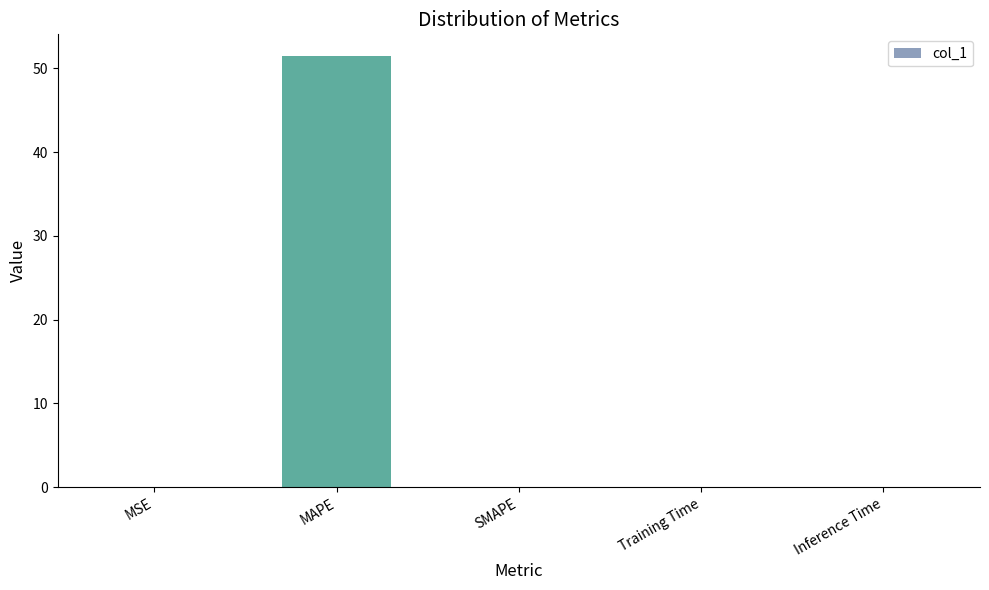

True or false: the data shows 0.0 at Training Time.

True